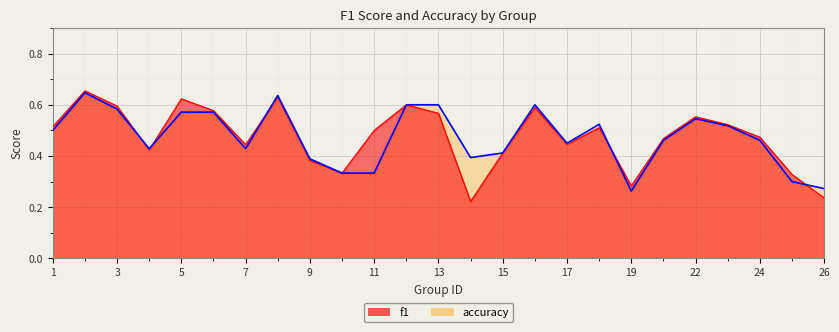

The accuracy series shows 0.3 at 11. True or false?

True